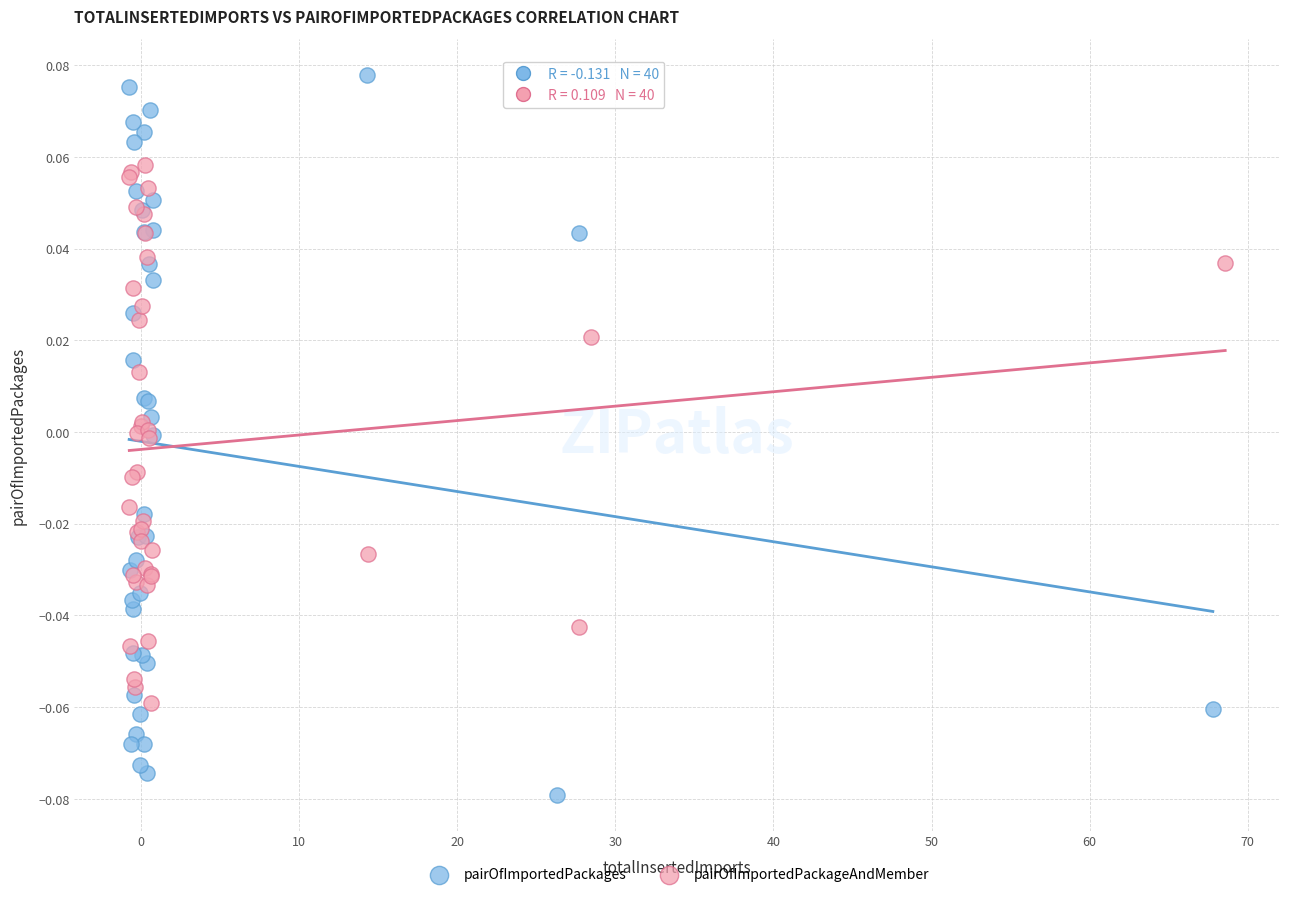

Which series contains the highest Y value?

pairOfImportedPackages